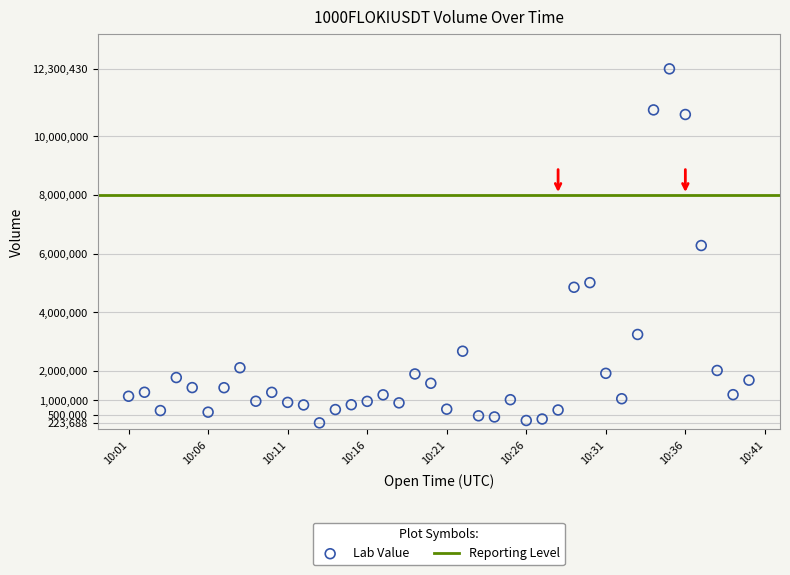

What is the range of Y values (max minus min)?

12076742